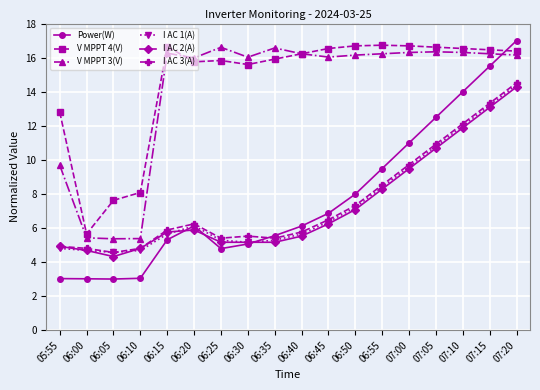

What is the difference between the maximum and minimum values in the Power(W) series?

14.0